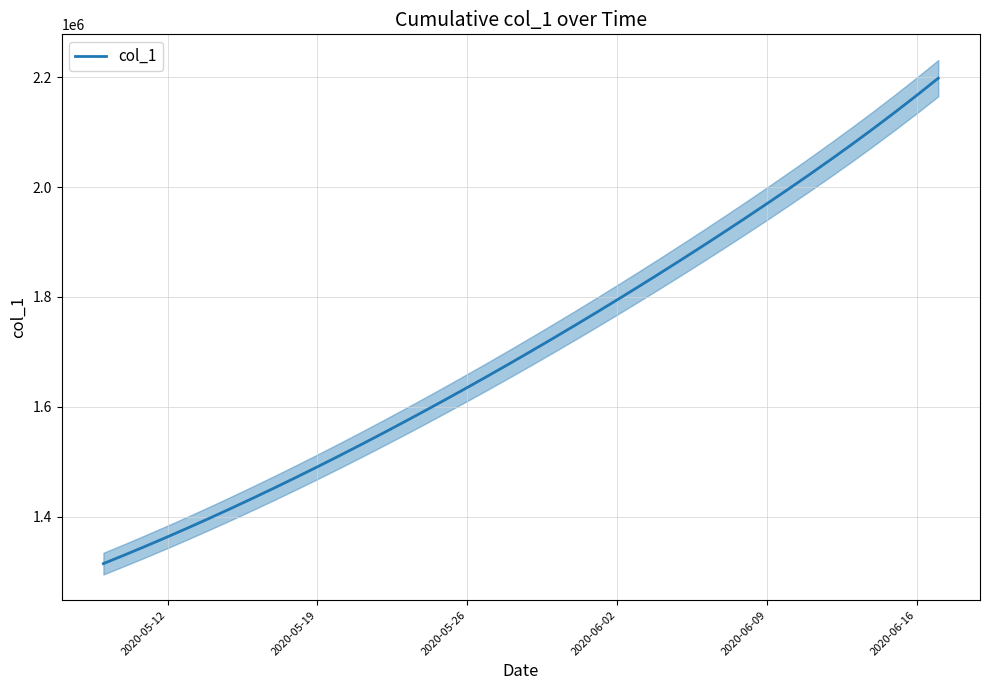

The value of col_1 at 2020-06-02 is 2821580.8. True or false?

False